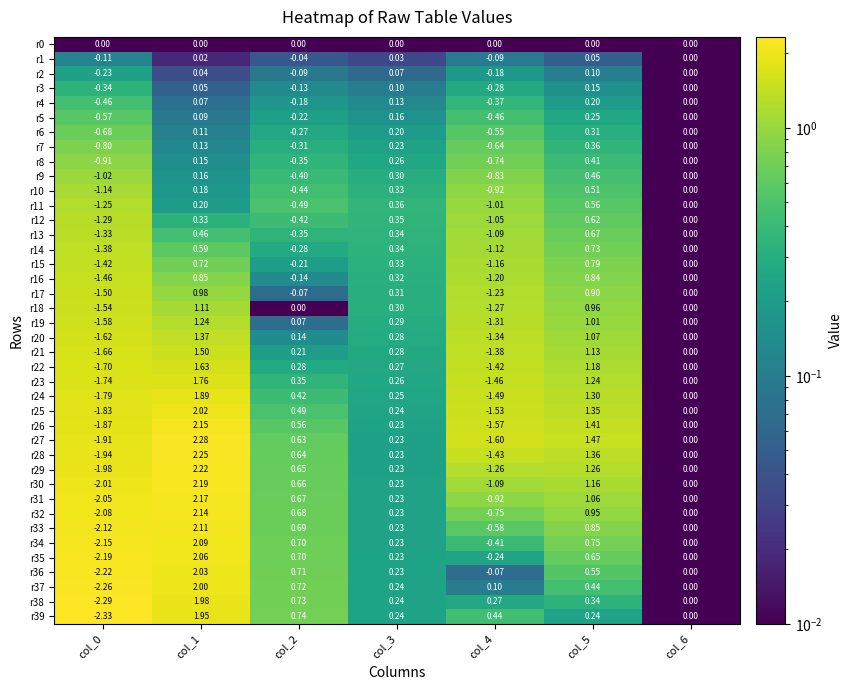

Is the value of r7 at col_2 greater than the value of r4 at col_3?

No